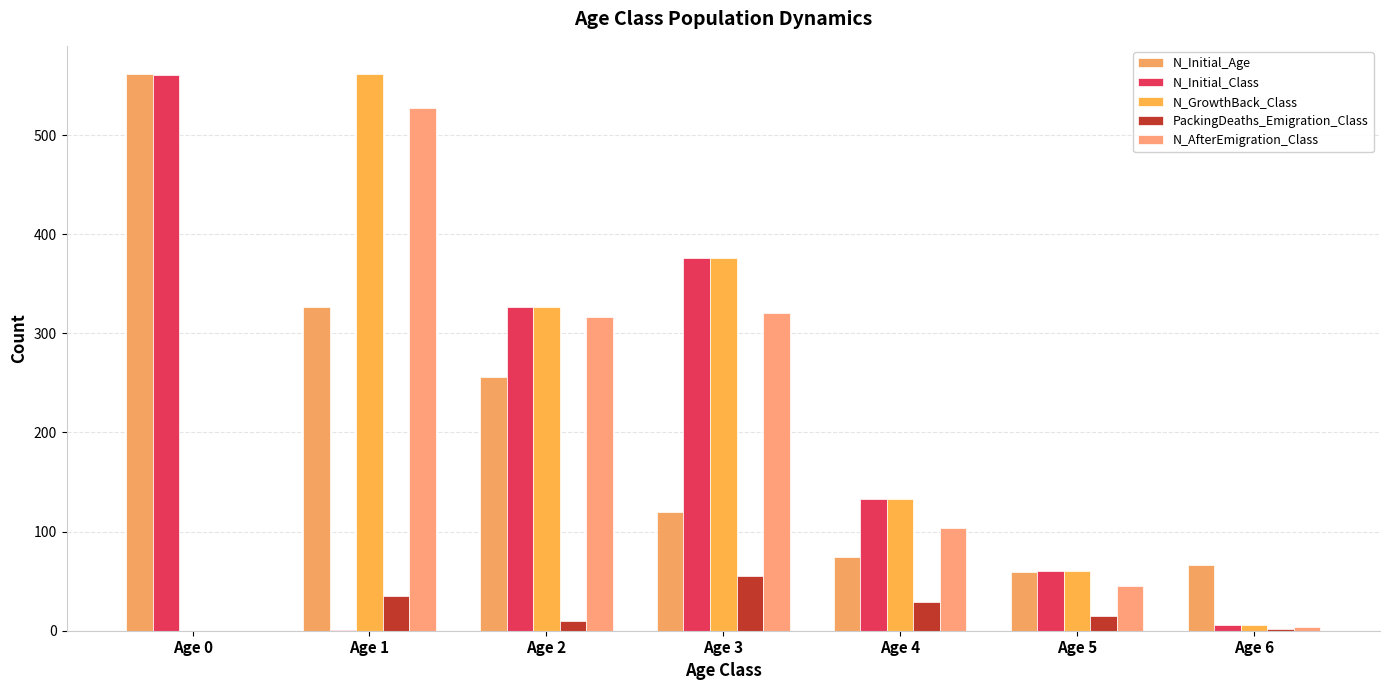

Where does the N_Initial_Class series first go above 133?

Age 0